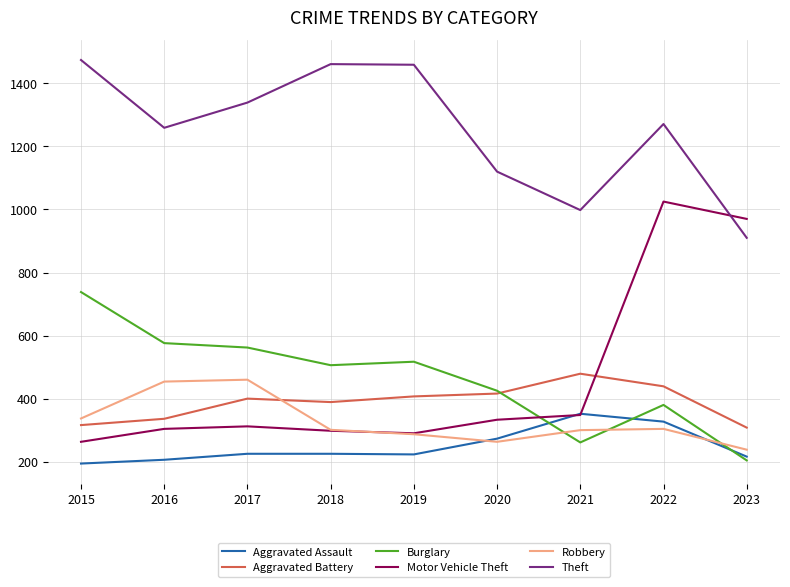

What is the spread (max minus min) of values at 2021?

737